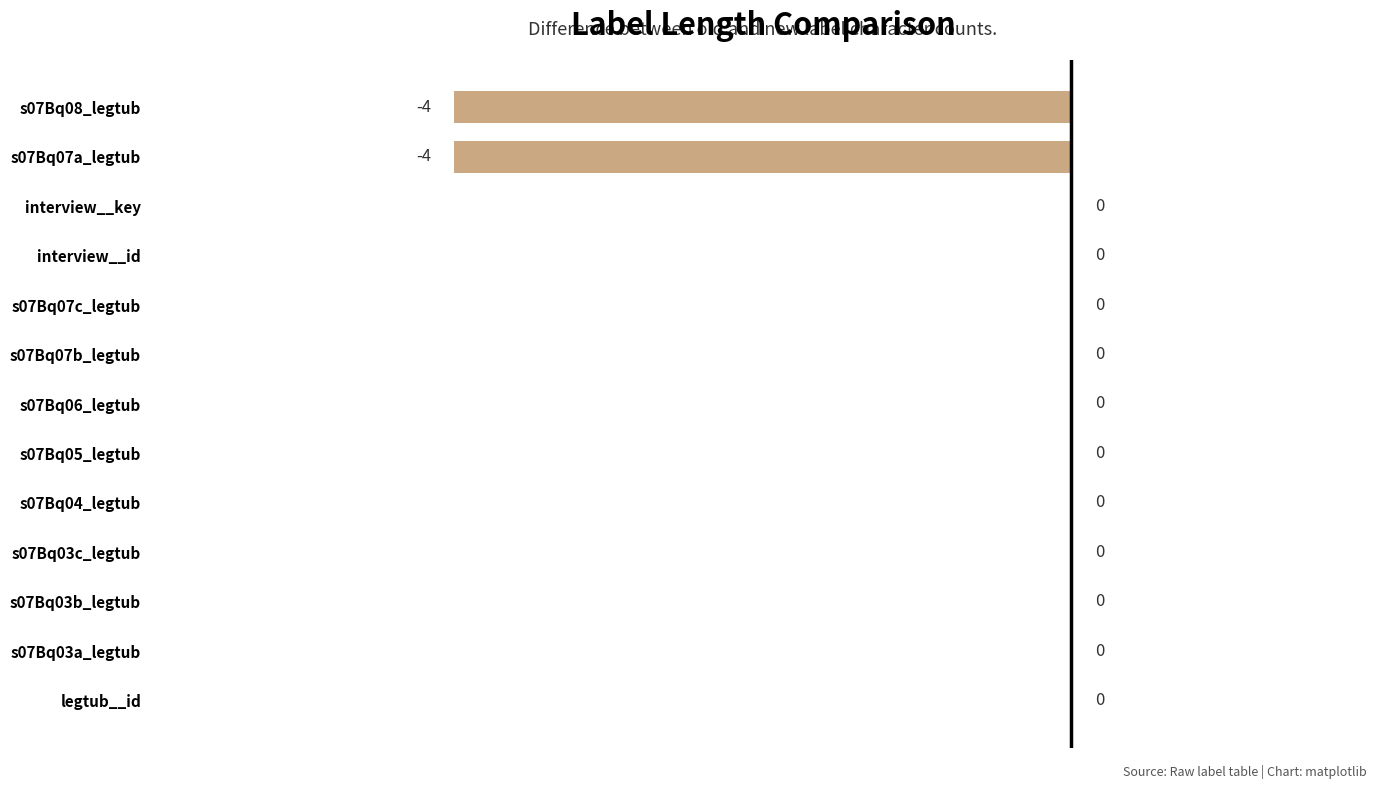

Reading bottom to top, what are all the values shown in this chart?

legtub__id=0	s07Bq03a_legtub=0	s07Bq03b_legtub=0	s07Bq03c_legtub=0	s07Bq04_legtub=0	s07Bq05_legtub=0	s07Bq06_legtub=0	s07Bq07b_legtub=0	s07Bq07c_legtub=0	interview__id=0	interview__key=0	s07Bq07a_legtub=-4	s07Bq08_legtub=-4